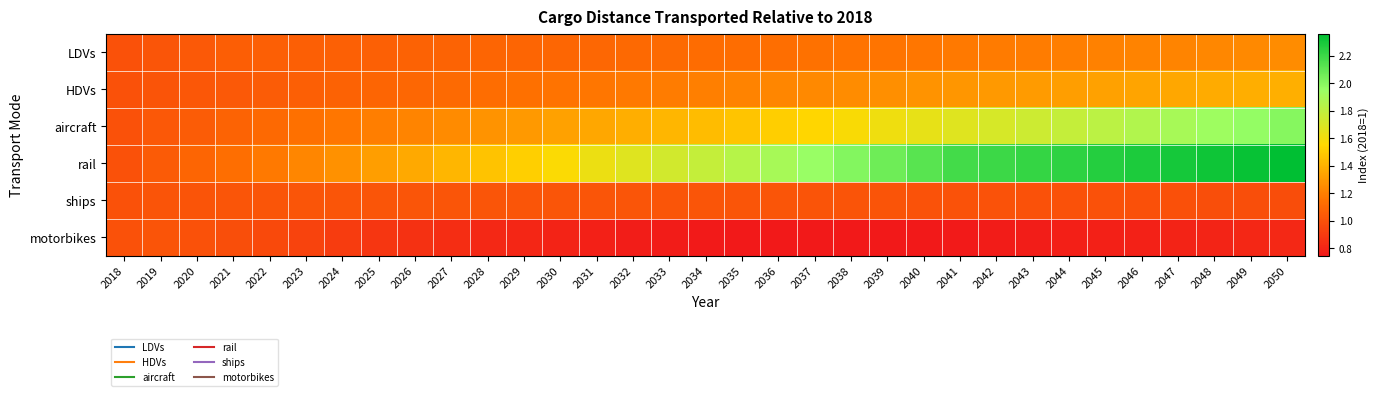

What is the difference between the highest and lowest values at 2048?

1.5